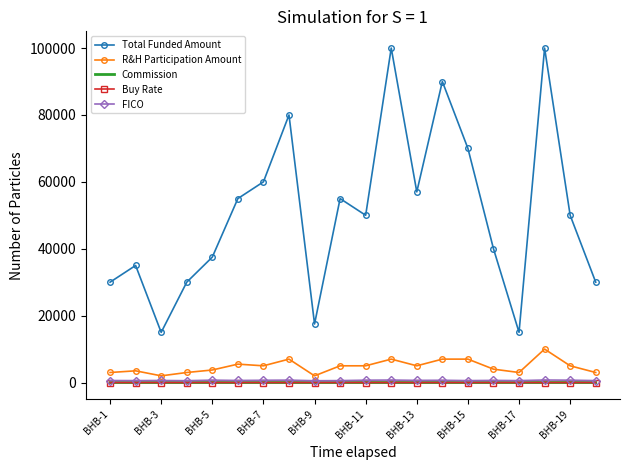

True or false: Total Funded Amount and FICO intersect in this chart.

False